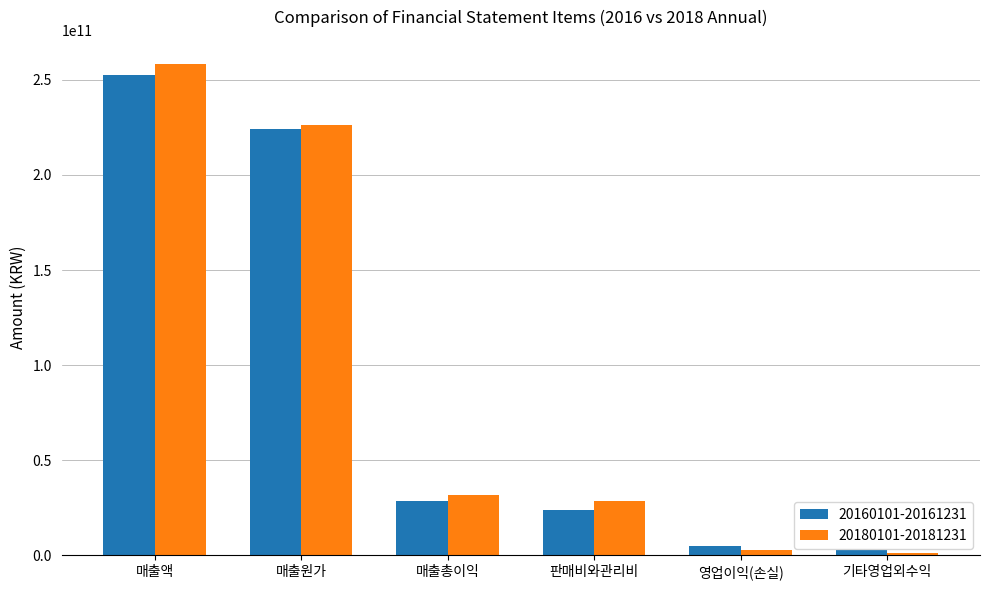

What is the total value across all series at 매출액?

510710369749